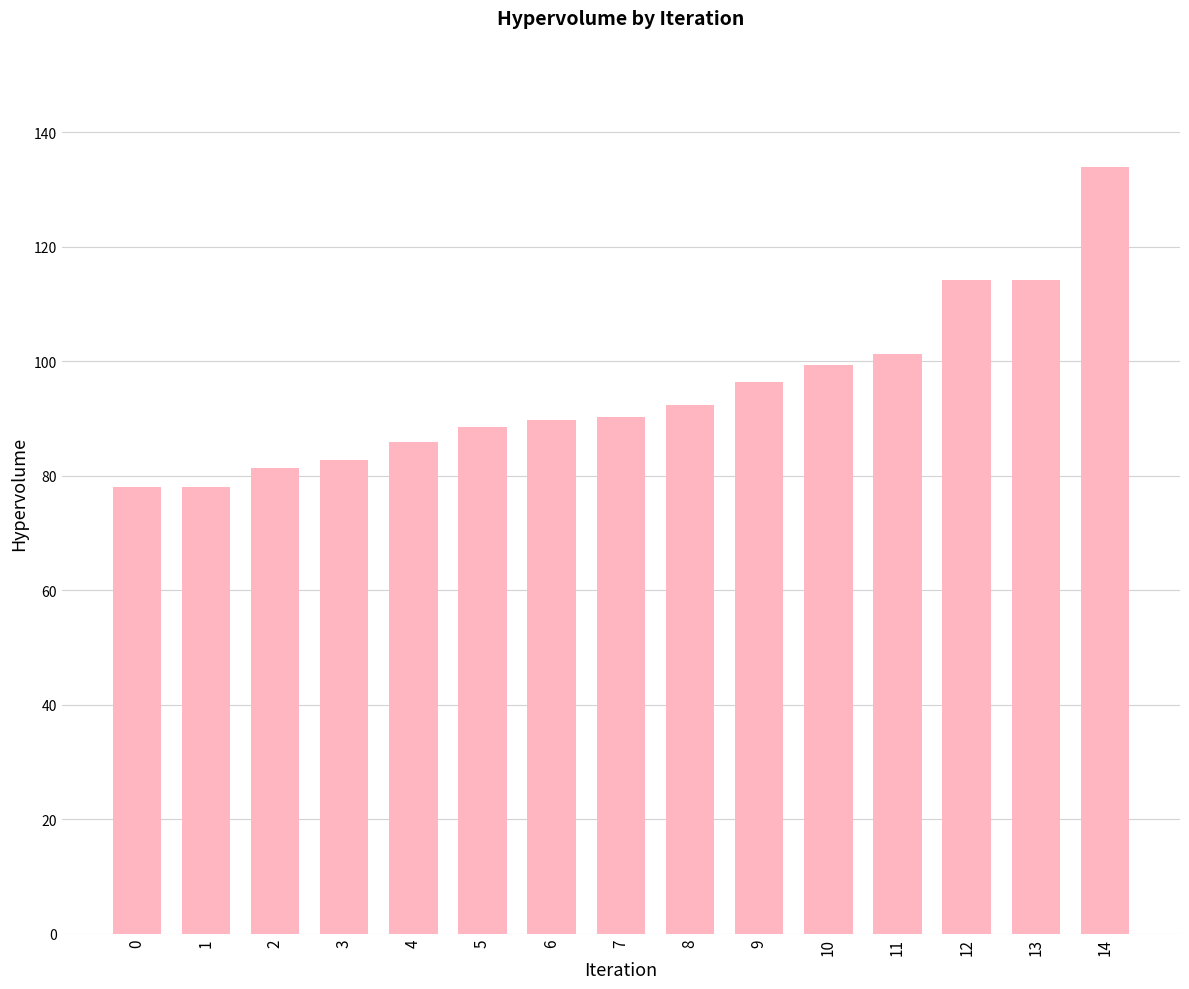

Is it true that the value at 9 is 159.5?

False